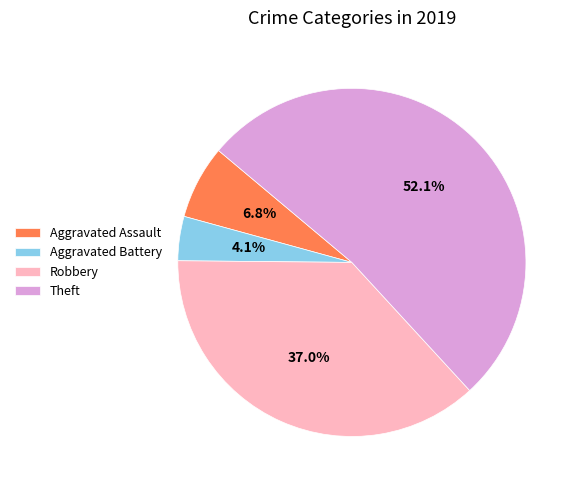

Which category has the smallest portion of the pie?

Aggravated Battery